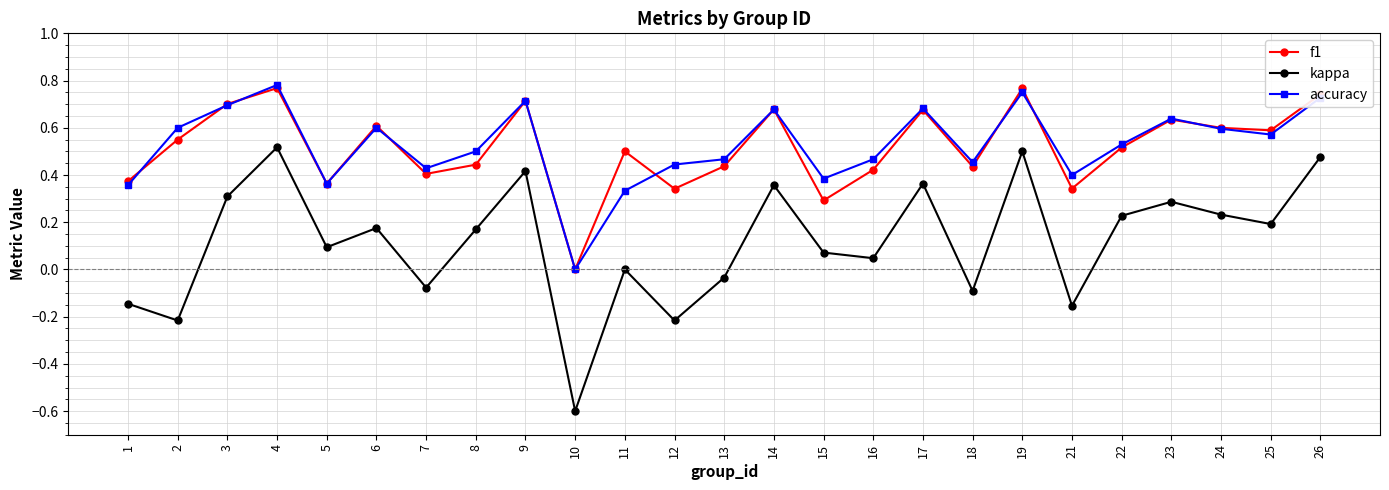

The f1 series shows 1.2 at 14. True or false?

False